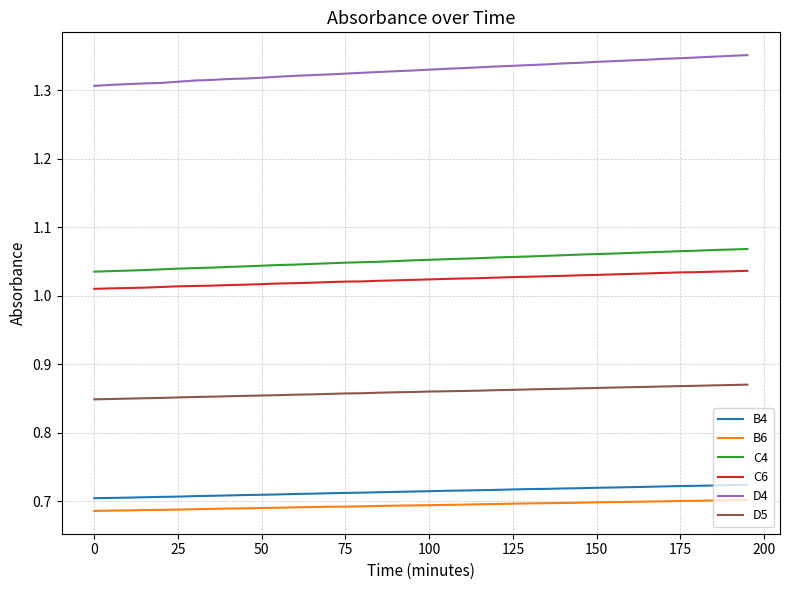

Which series has the widest spread of values?

D4